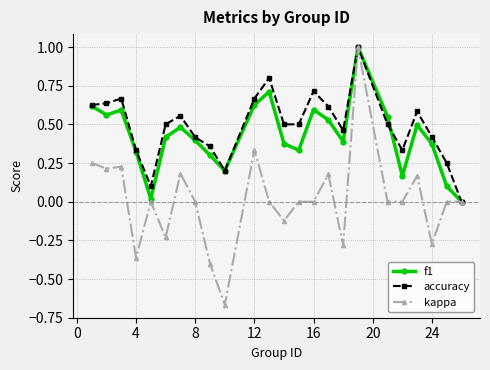

What is the greatest value displayed?

1.0